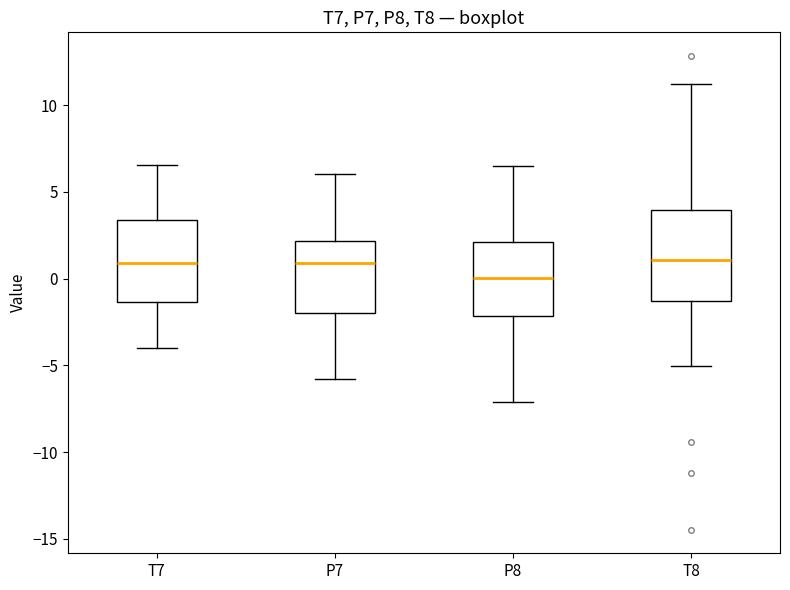

Reading left to right, transcribe this box plot: for each box, give where its median line is, the range the box spans, and where its two whiskers end, as read against the y-axis. The values are not printed on the chart, so give them approximately, as read against the axis.

T7: median 1.0, box -1.5 to 3.5, whiskers -4.0 to 6.5
P7: median 1.0, box -2.0 to 2.0, whiskers -6.0 to 6.0
P8: median 0.0, box -2.0 to 2.0, whiskers -7.0 to 6.5
T8: median 1.0, box -1.5 to 4.0, whiskers -5.0 to 11.0